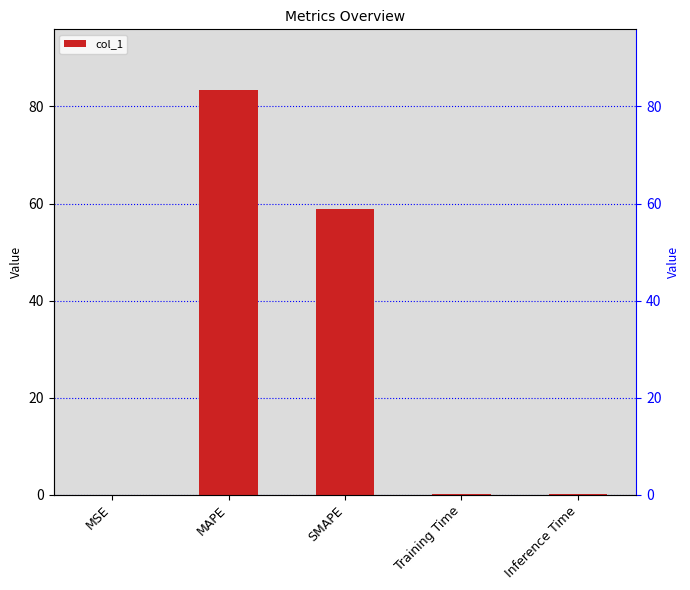

How many bars are there in total?

5